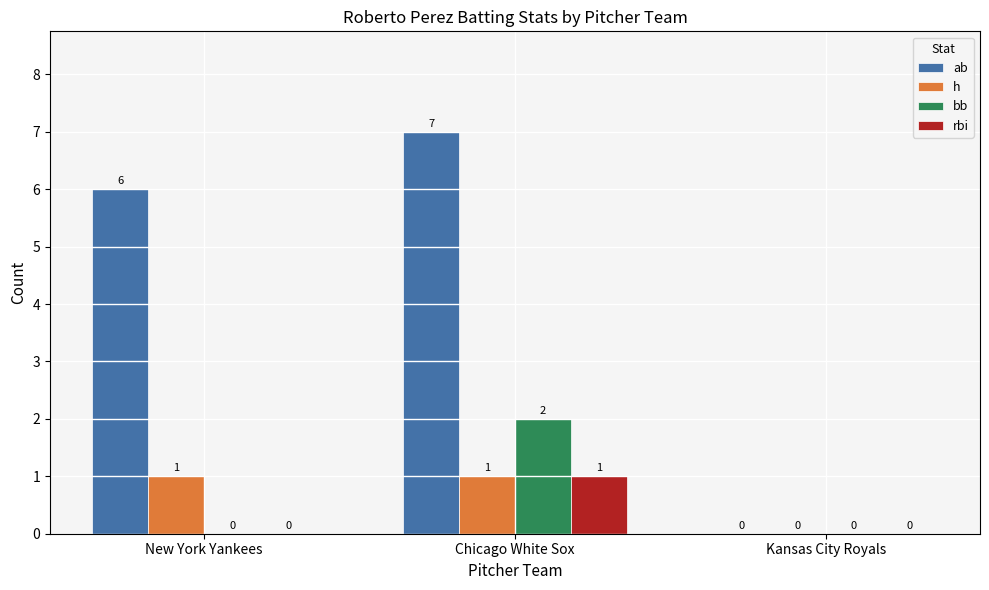

Are the bars grouped side by side (vs. stacked)?

Yes